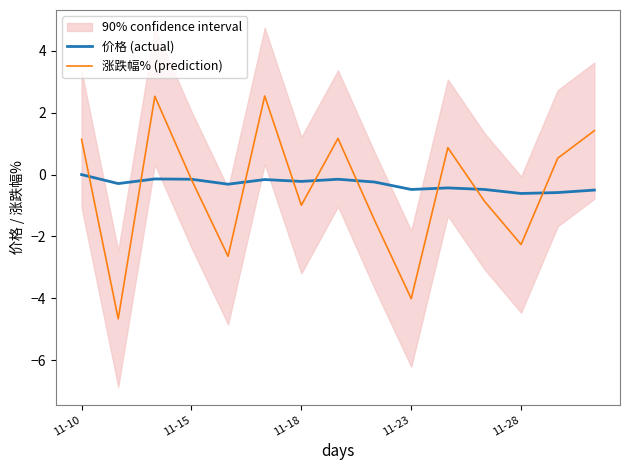

True or false: 价格 (actual) has a value of -0.6 at 11-28.

True